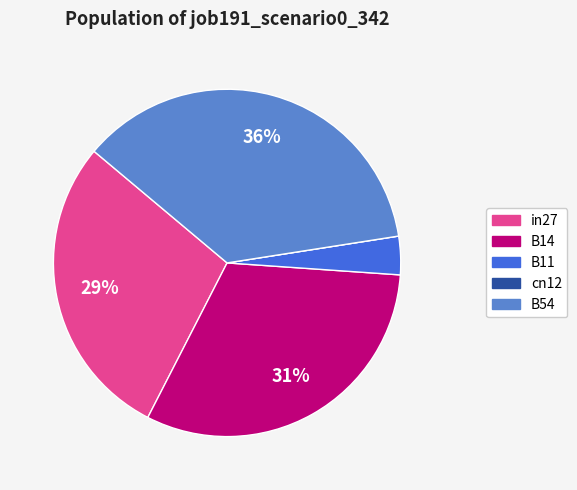

Is the sum of B54 and in27 greater than half?

Yes